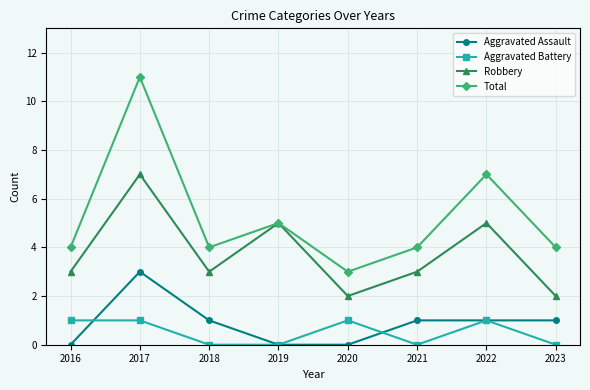

What is the sum of all Aggravated Assault values?

7